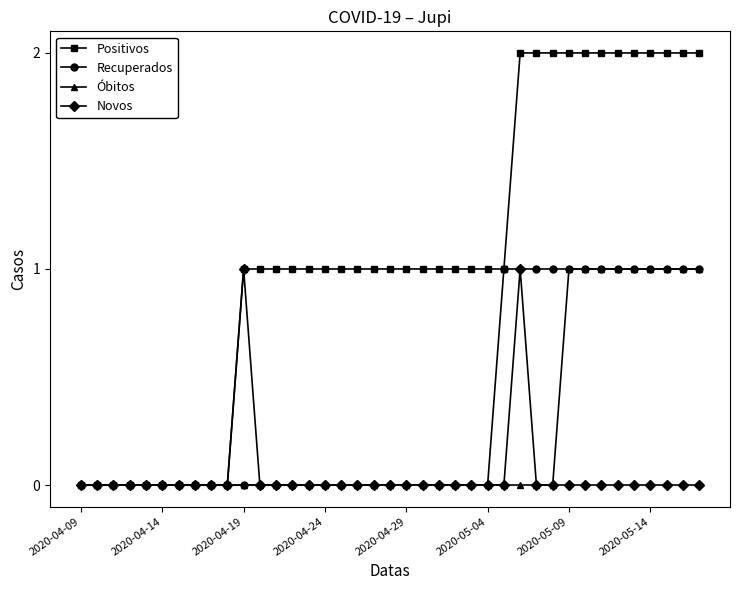

Which series has the largest range (max minus min)?

Positivos